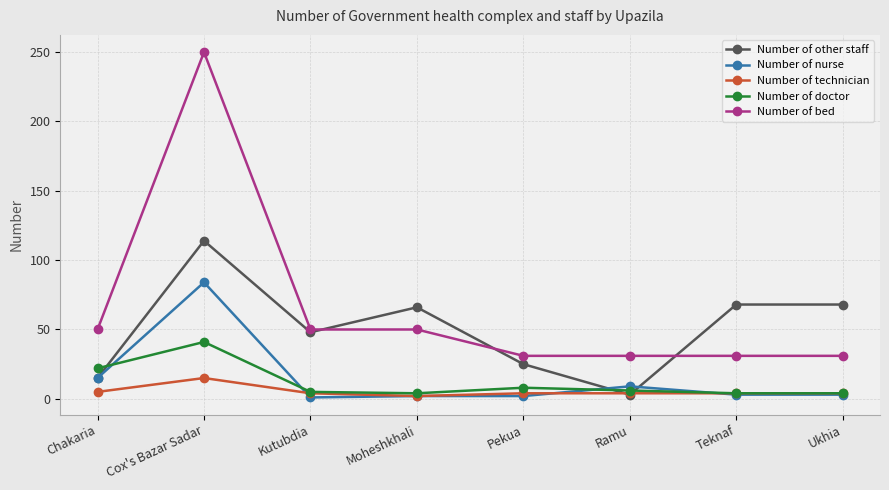

What is the total value across all series at Cox's Bazar Sadar?

504